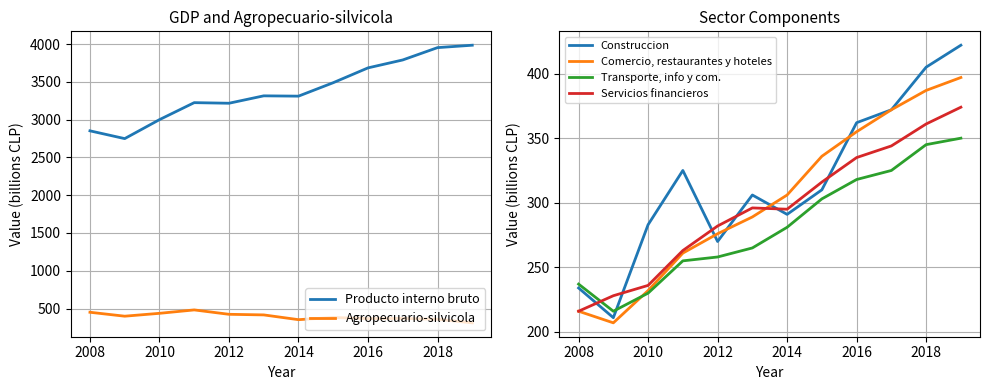

What is the difference between the highest and lowest values at 2010?

2770